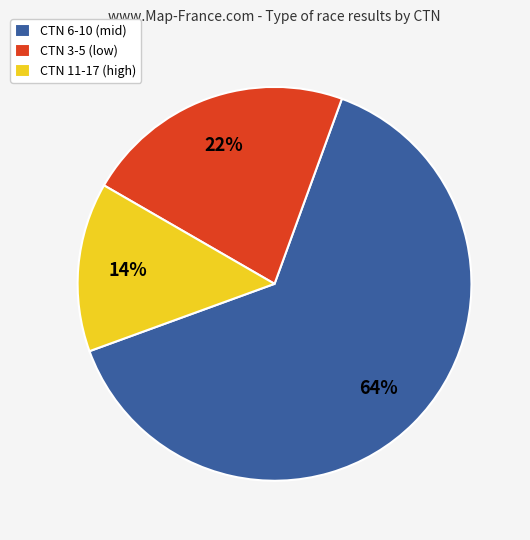

Which slice is the smallest?

CTN 11-17 (high)